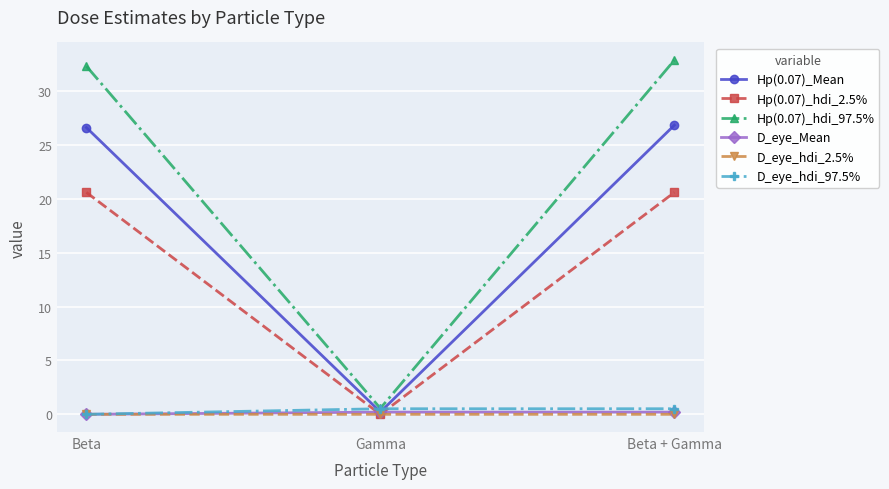

How many lines are shown in the chart?

6